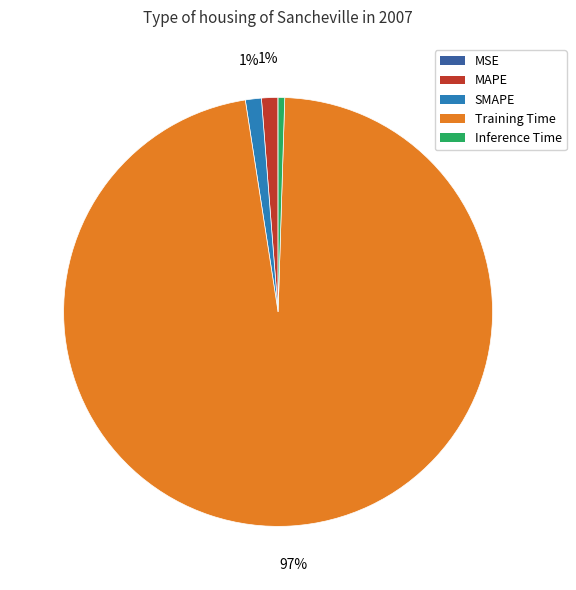

Do MAPE and Training Time together represent more than half of the pie?

Yes